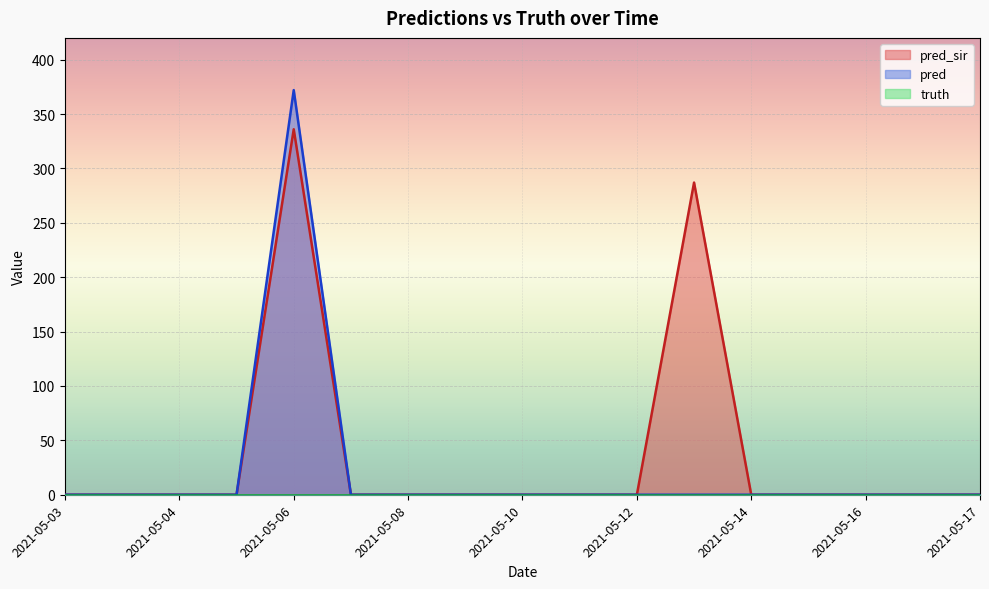

At which category is the sum across all series the highest?

2021-05-06